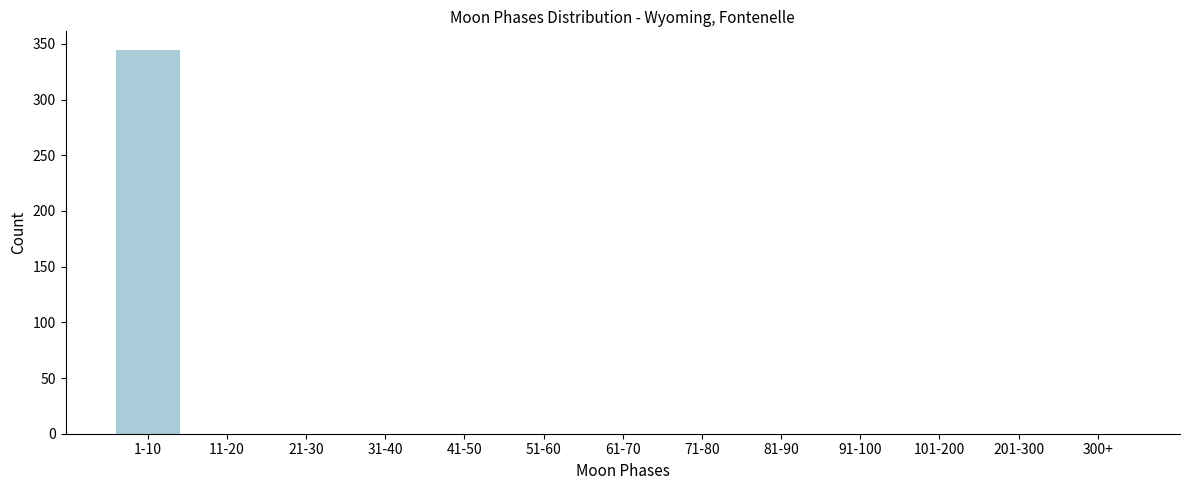

Reading left to right, extract all data points from this chart.

1-10=344	11-20=0	21-30=0	31-40=0	41-50=0	51-60=0	61-70=0	71-80=0	81-90=0	91-100=0	101-200=0	201-300=0	300+=0